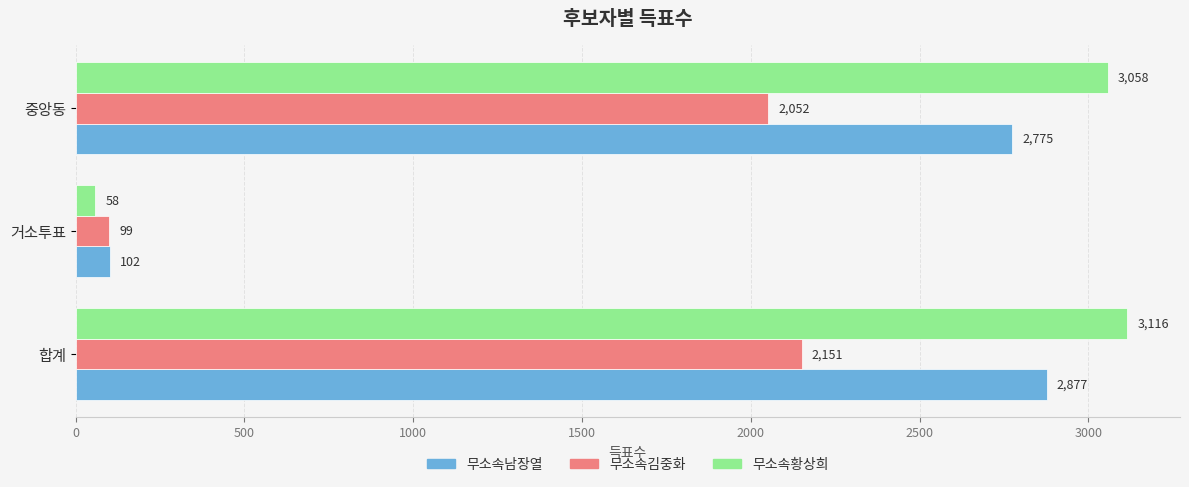

What is the difference between the maximum and minimum values in the 무소속황상희 series?

3058